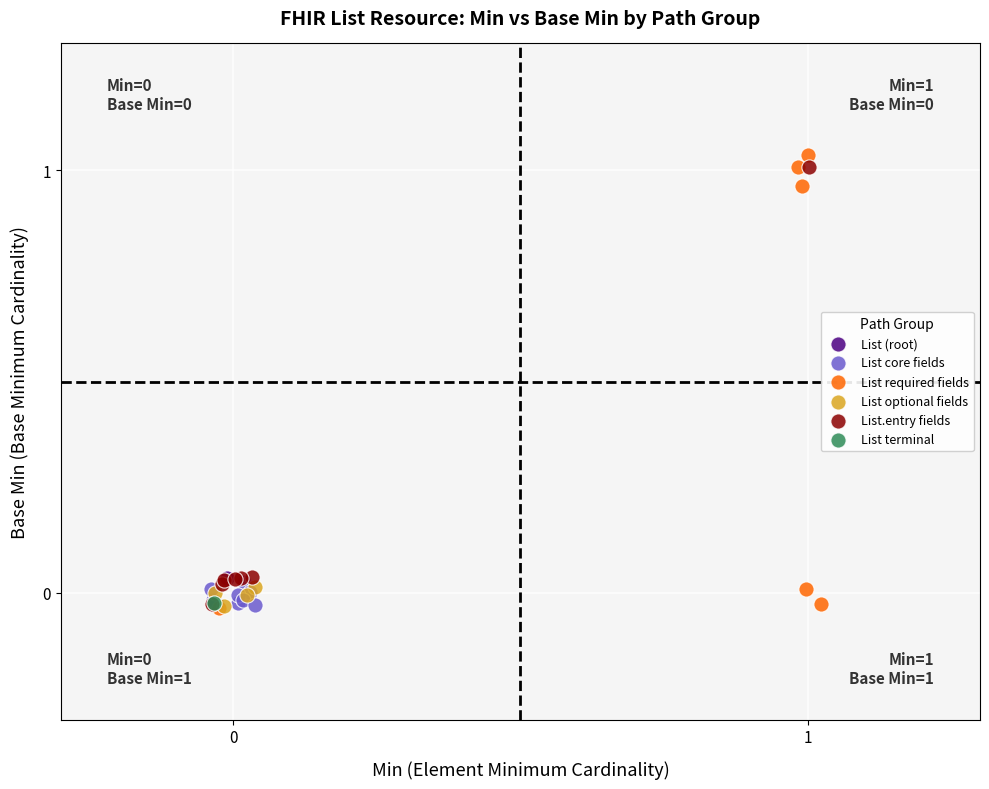

Which series reaches the maximum Y coordinate?

List required fields